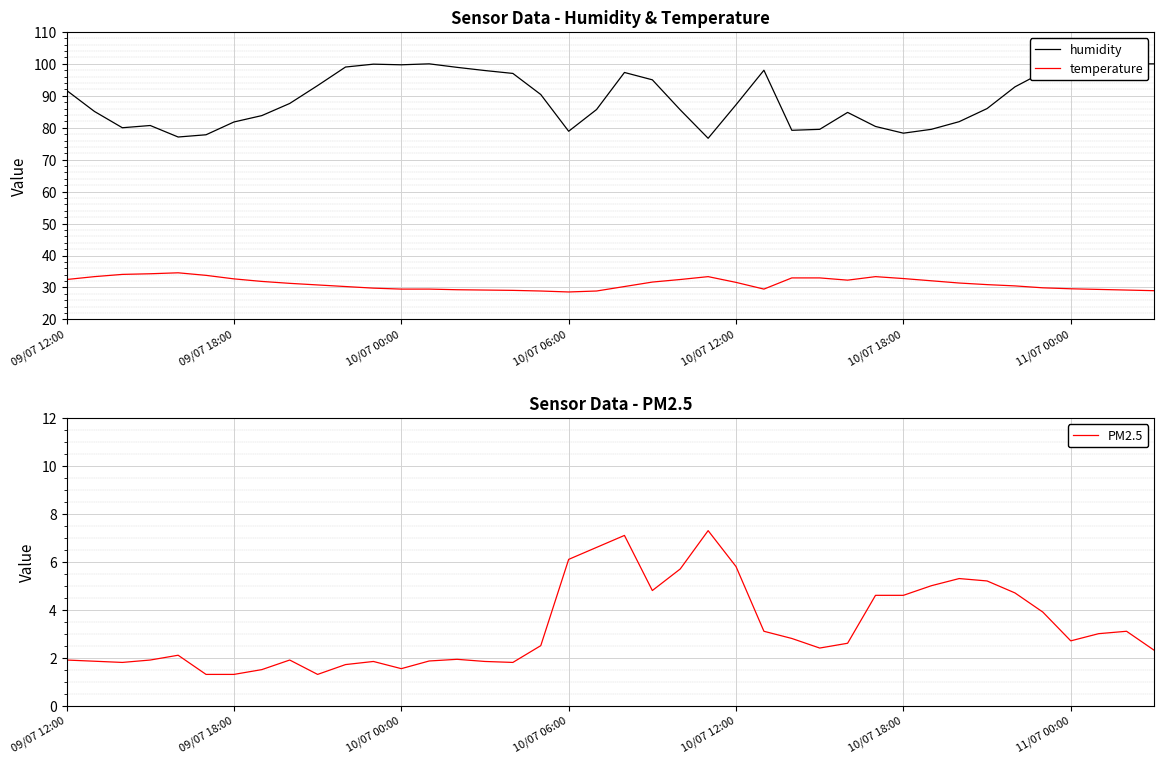

At which category is the sum across all series the highest?

20